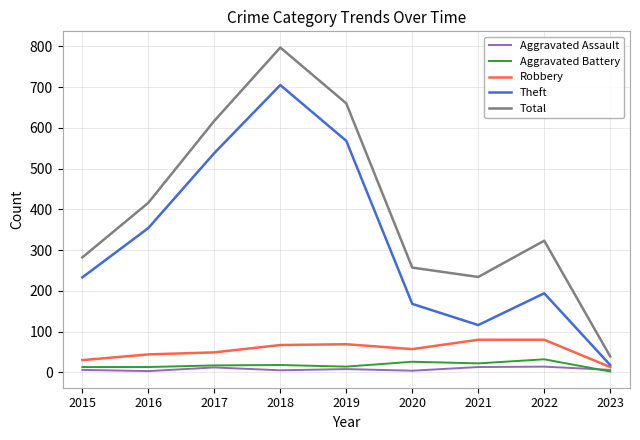

True or false: Theft and Aggravated Assault cross at least once.

False